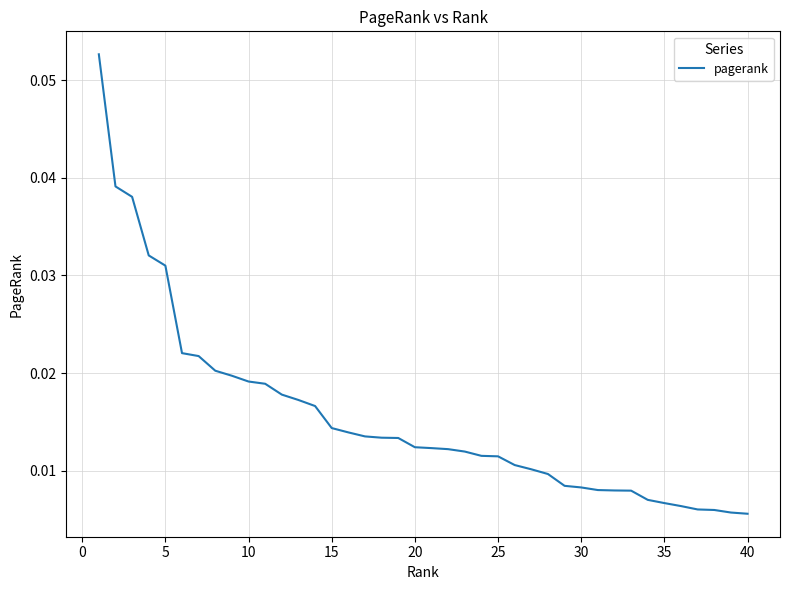

What is the sum of all values?

0.6